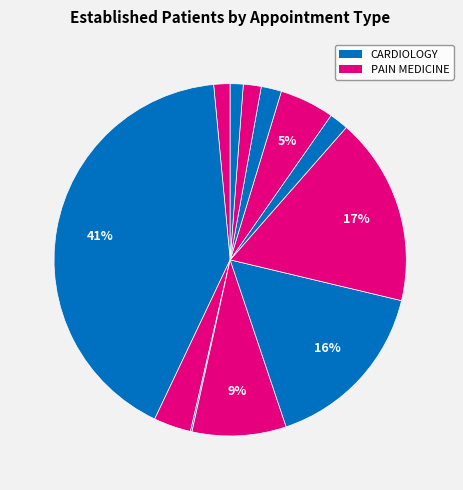

To the nearest percent, what is the difference between the largest and smallest slice percentages?

41%